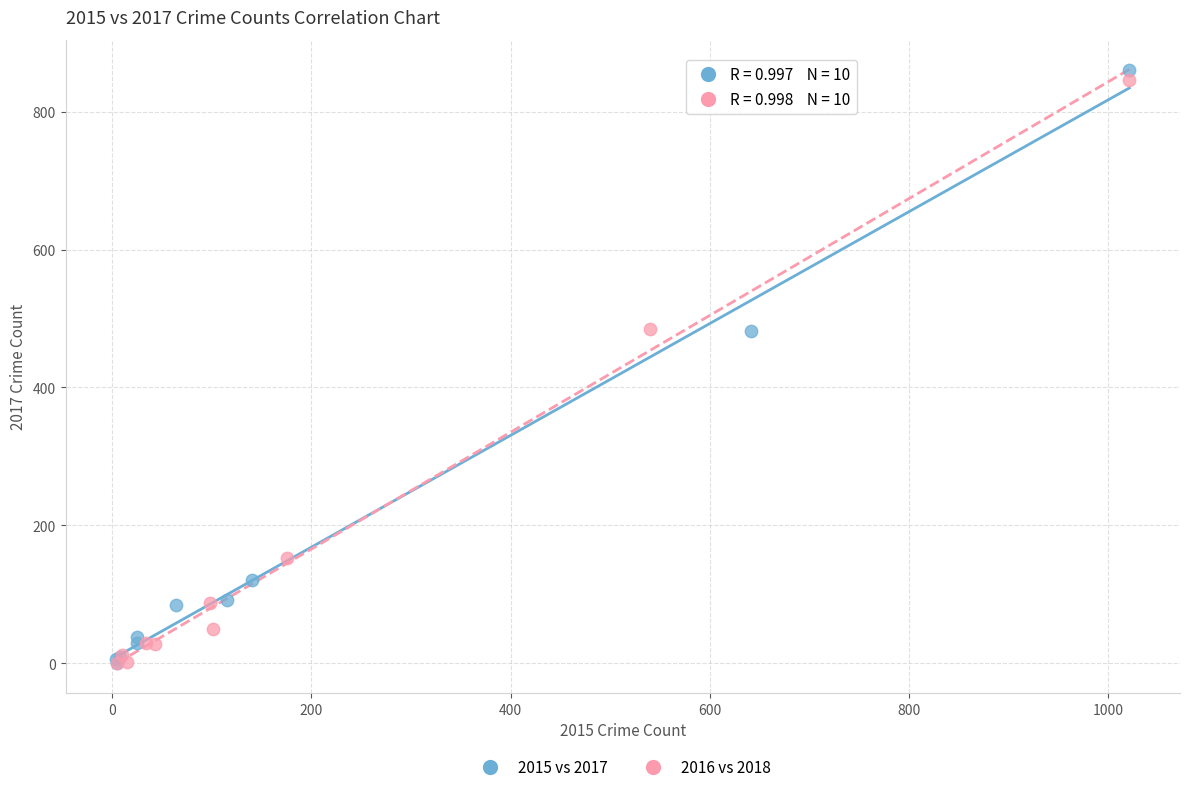

Which series has the largest Y range (max minus min)?

2015 vs 2017